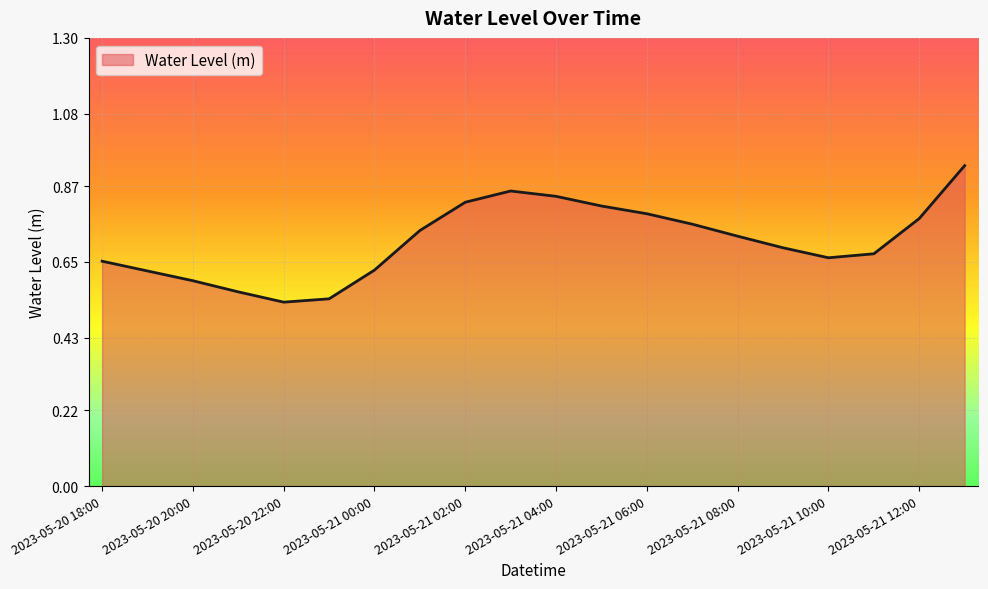

What is the difference between the maximum and minimum values?

0.4